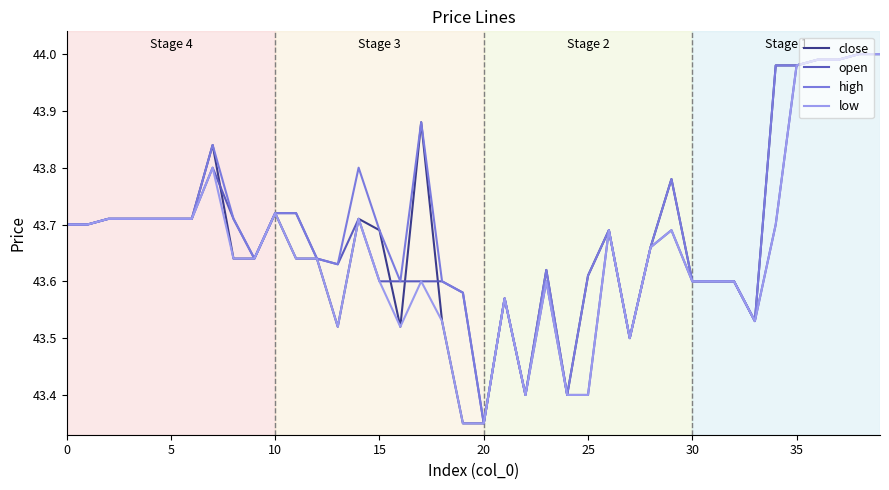

True or false: close and high intersect in this chart.

False